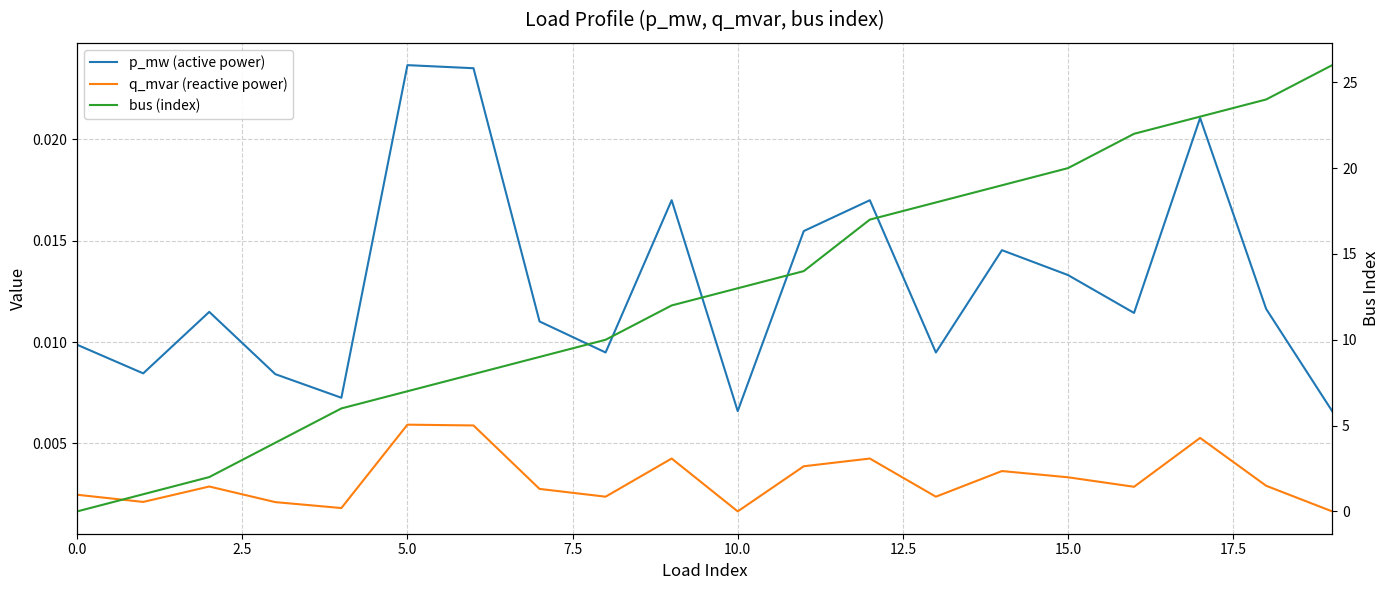

Which series changed the most between 12.5 and 16?

bus (index)